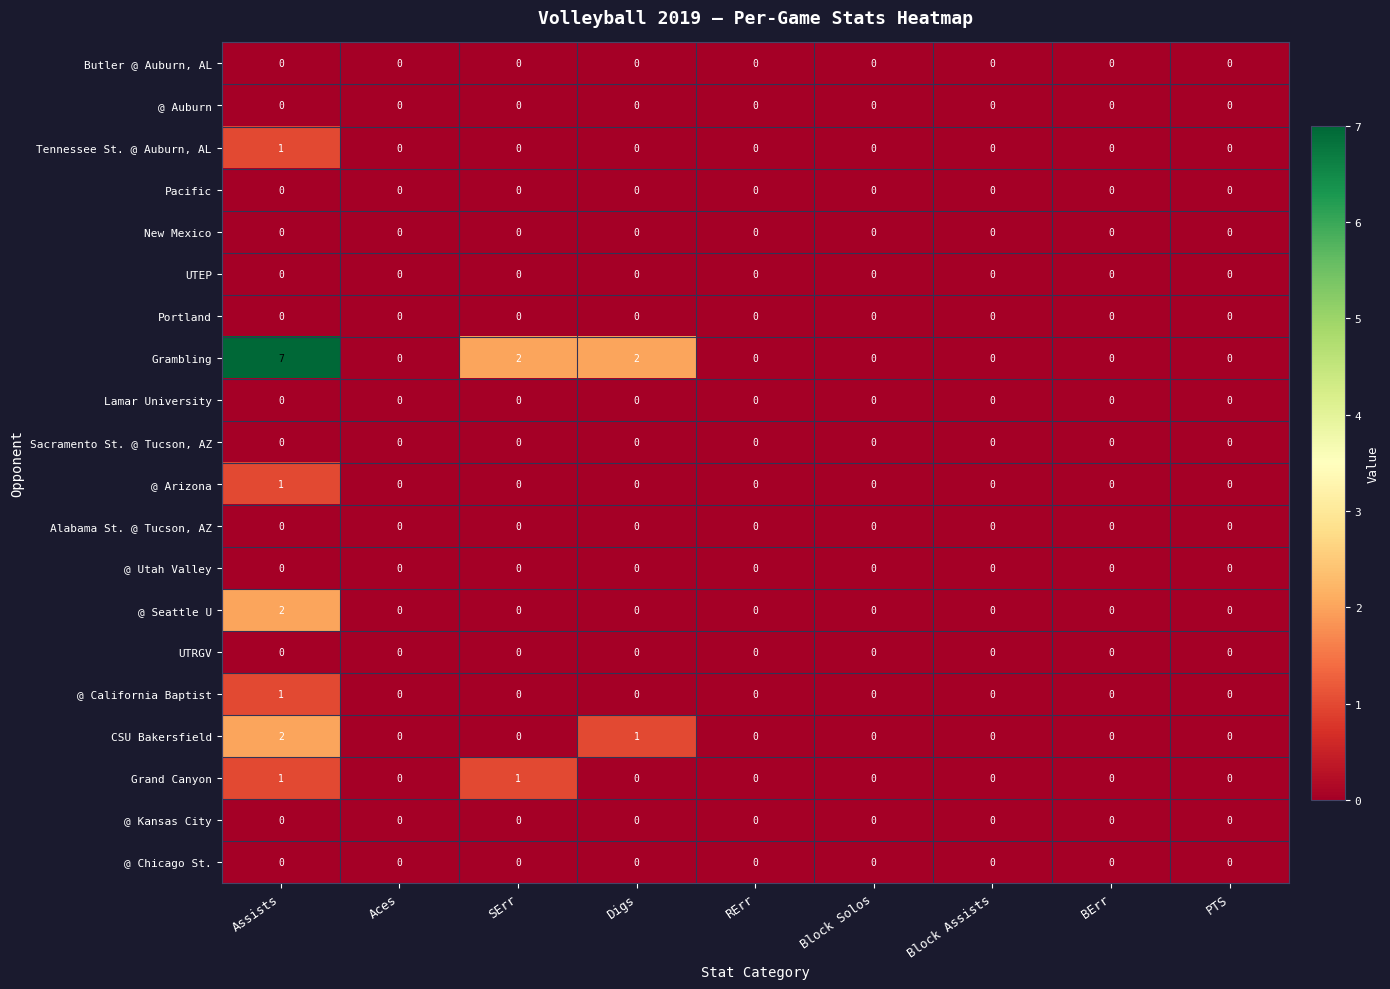

At which category is the sum across all series the highest?

Assists